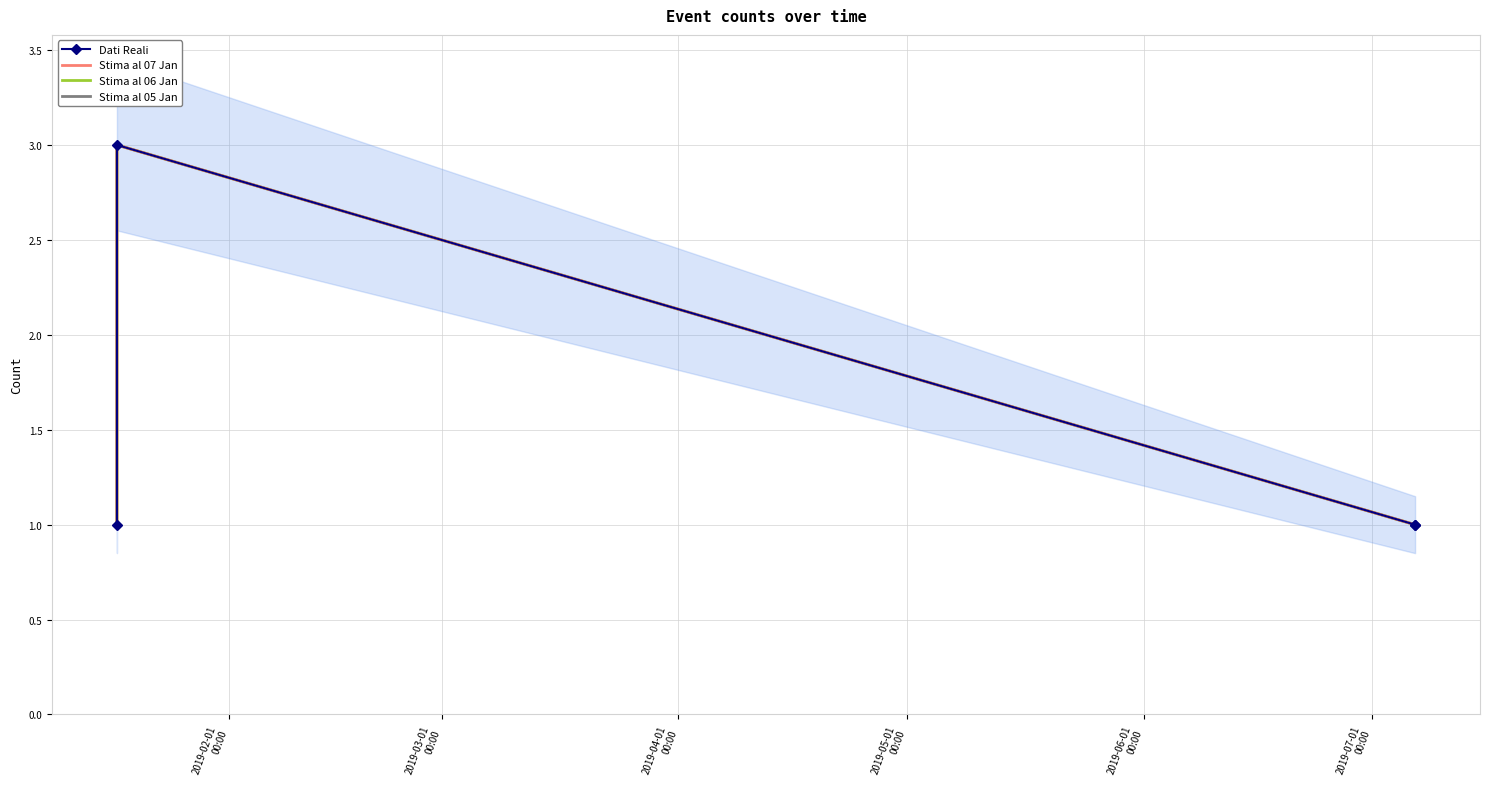

Which series has the largest total across all categories?

Dati Reali